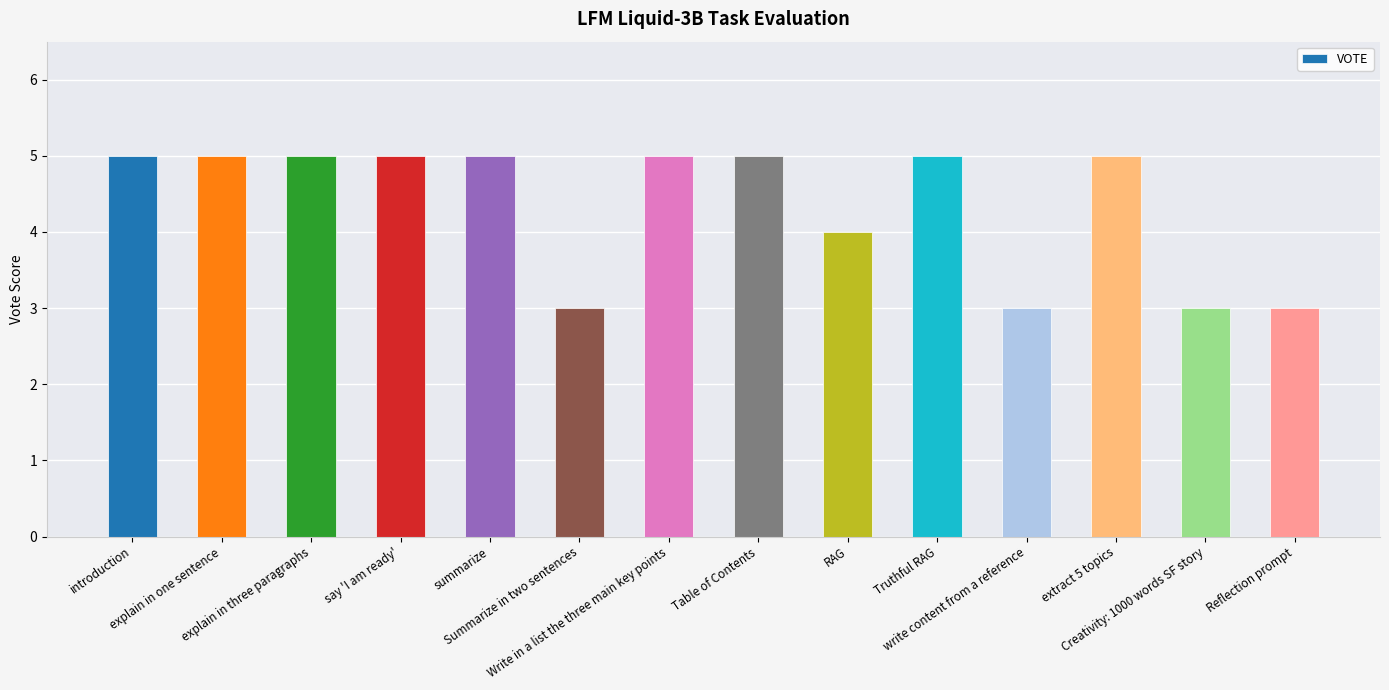

What is the smallest value displayed?

3